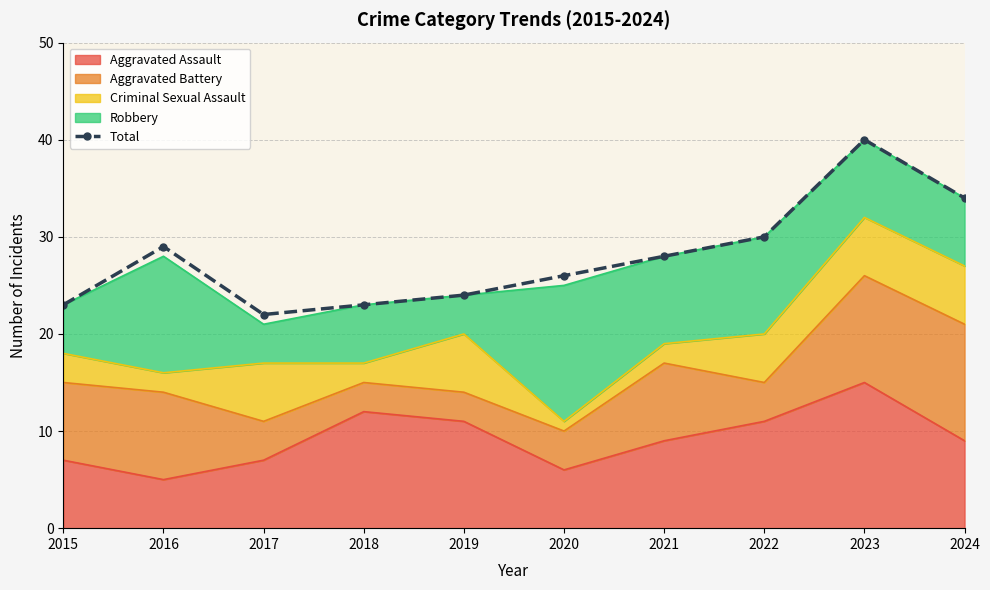

Where is the first local minimum?

2017